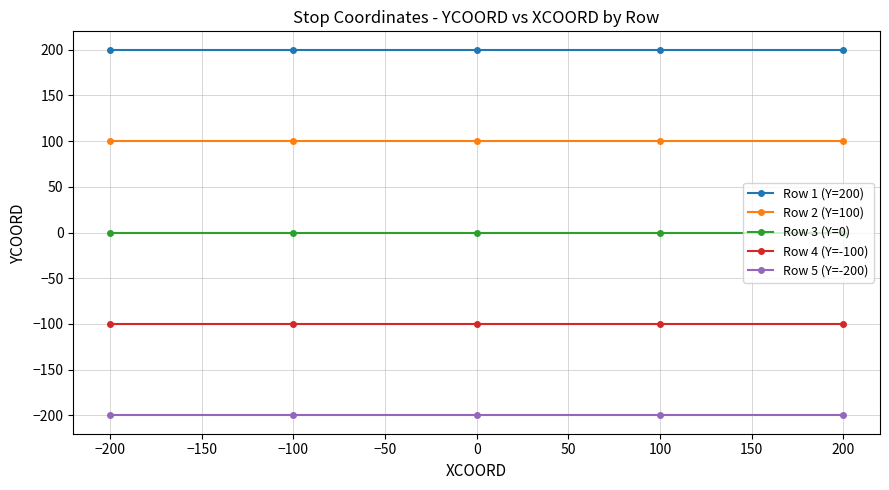

What are all the series names shown in the legend?

Row 1 (Y=200), Row 2 (Y=100), Row 3 (Y=0), Row 4 (Y=-100), Row 5 (Y=-200)